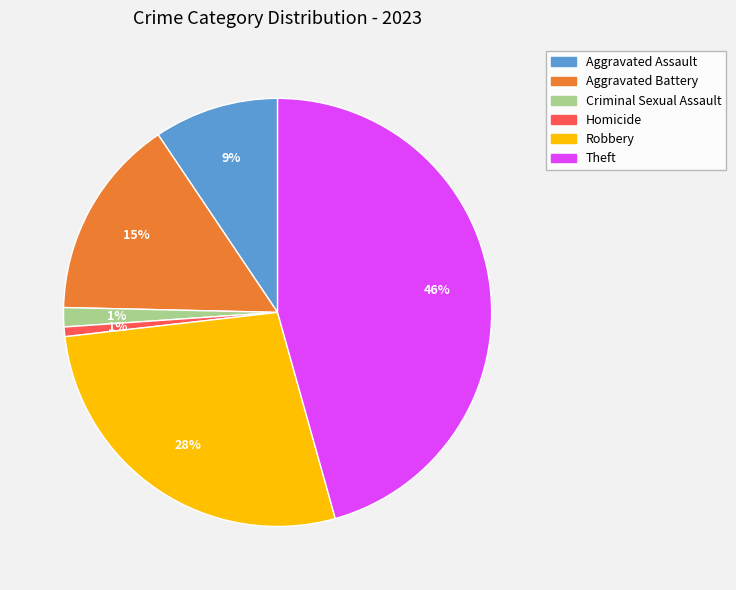

Is Homicide the majority of the pie?

No